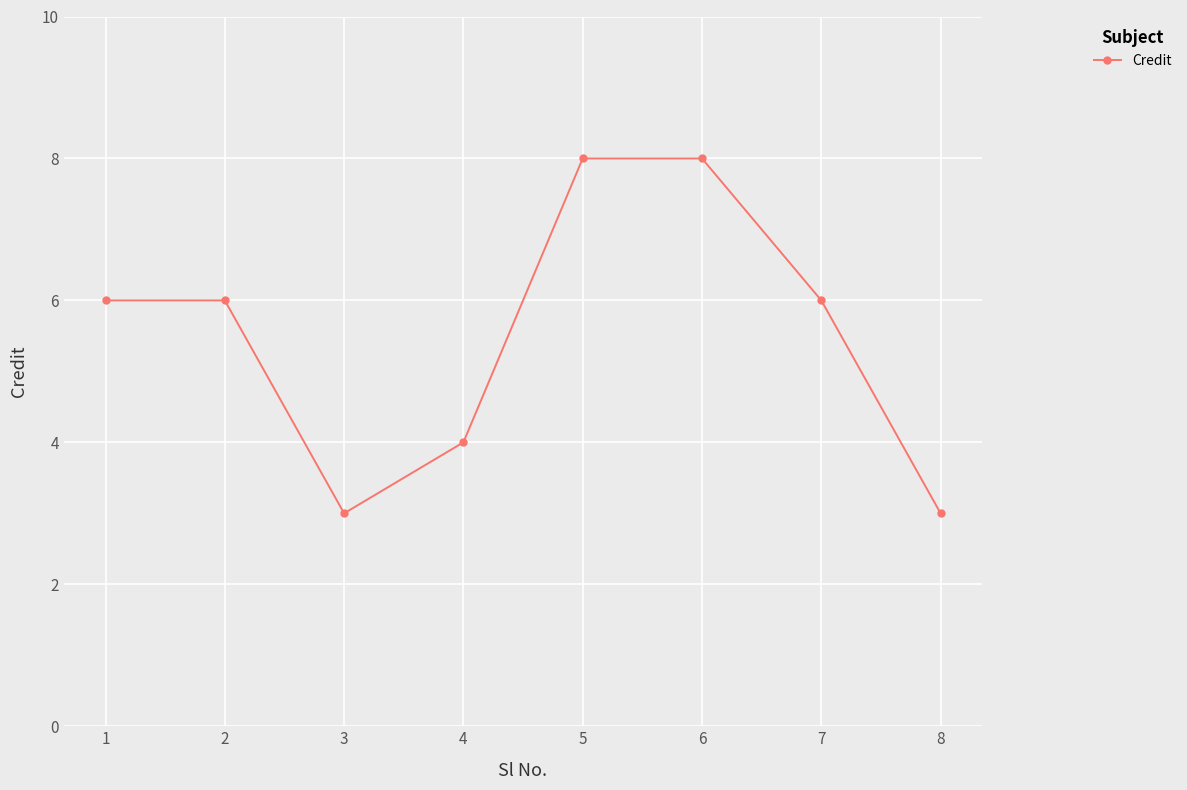

Read the value at 4.

4